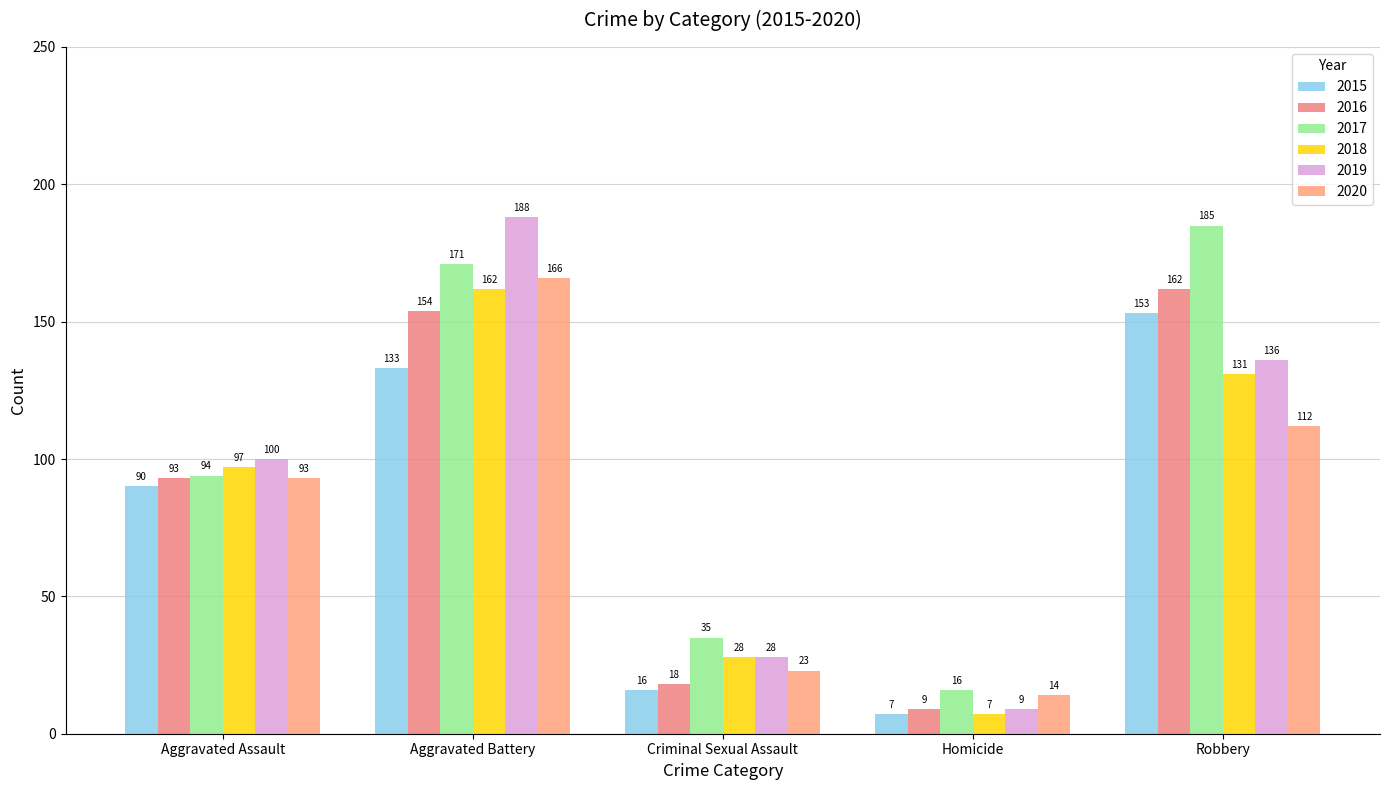

Is it true that 2019 equals 100 at Aggravated Assault?

True